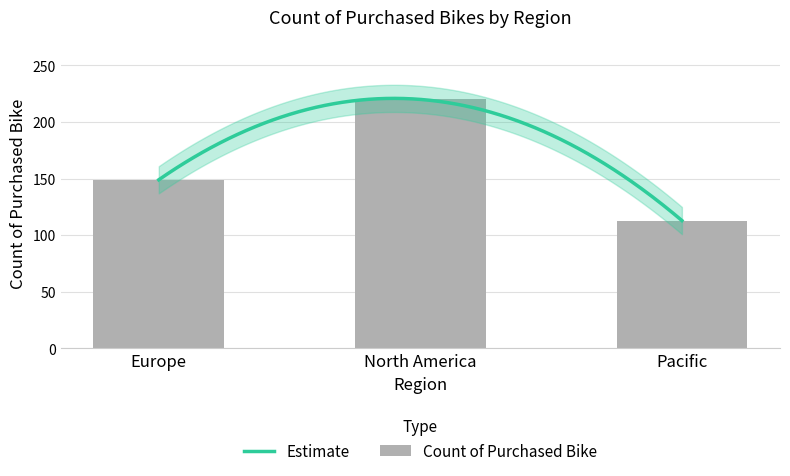

What is the difference between the values at North America and Europe?

71